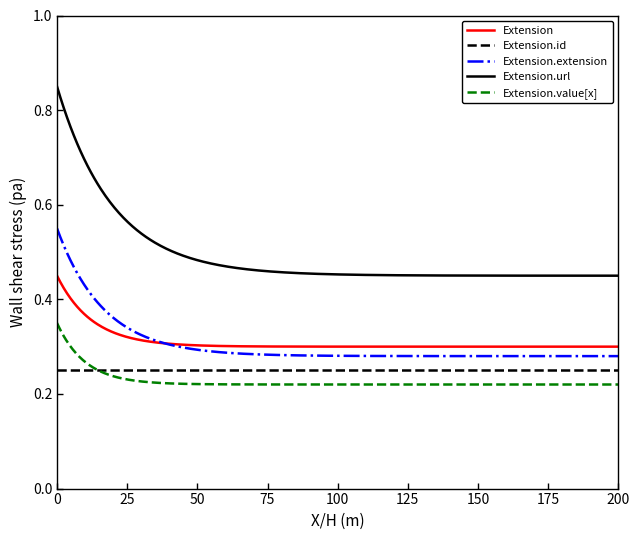

Which series has the largest total across all categories?

Extension.url